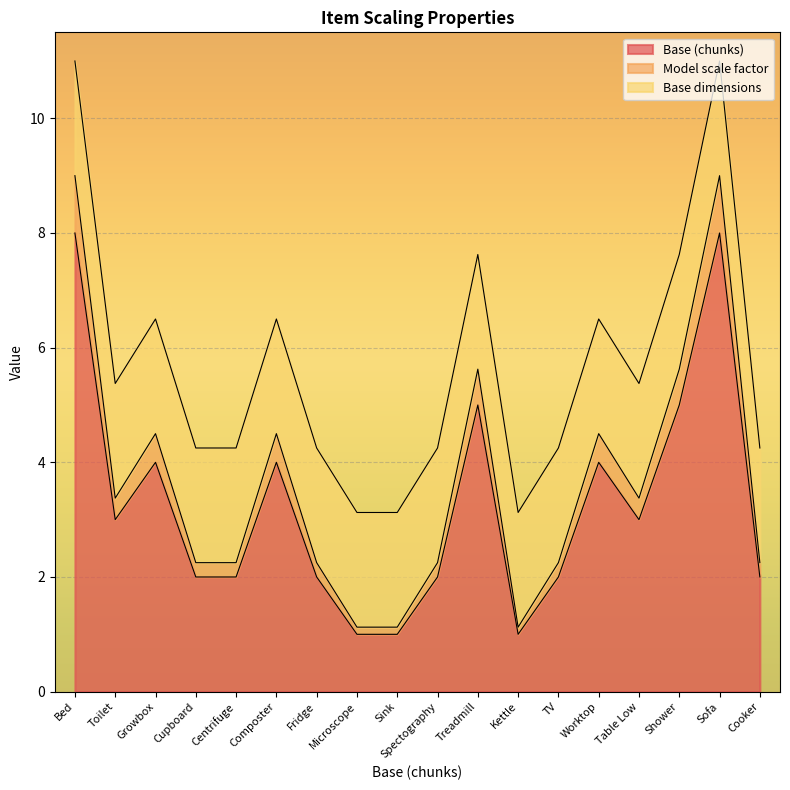

True or false: Base (chunks) and Model scale factor cross at least once.

False